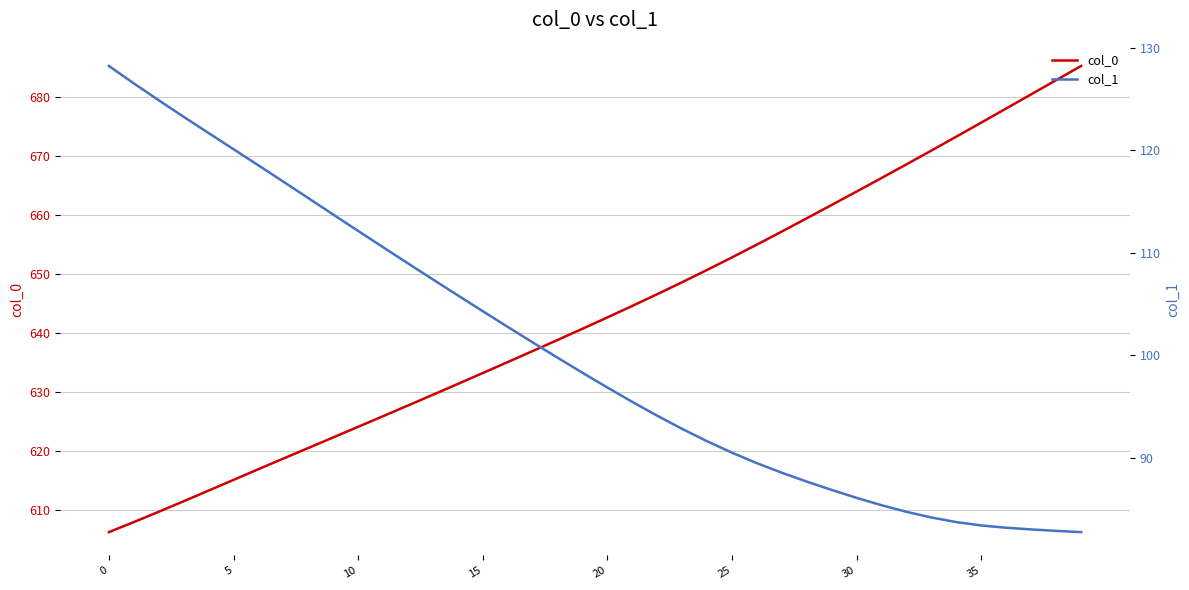

At which label is col_0 closest to 645?

21